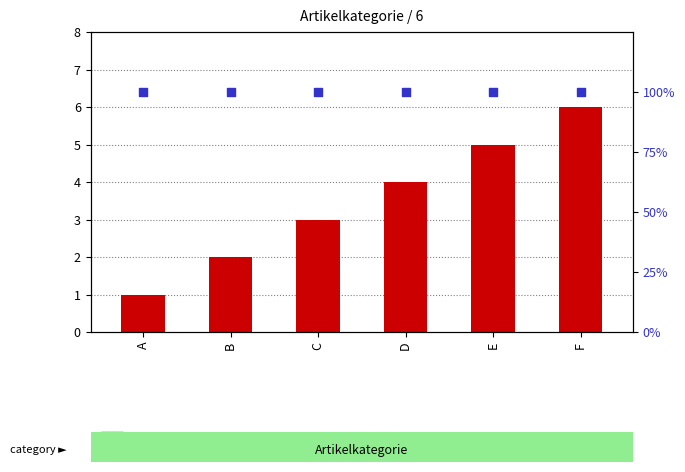

Which series reaches the maximum Y coordinate?

percentile rank within the sample